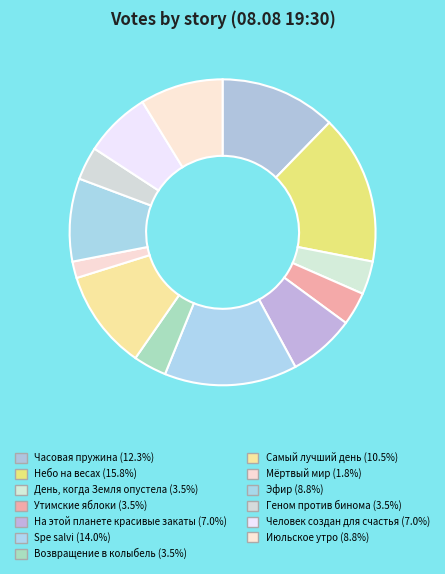

What is the largest slice in the pie chart?

Небо на весах